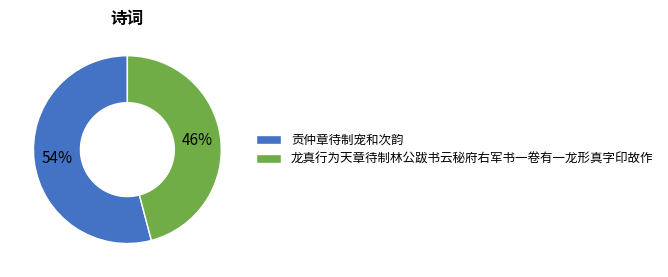

Is the sum of 龙真行为天章待制林公跋书云秘府右军书一卷有一龙形真字印故作 and 贡仲章待制宠和次韵 greater than half?

Yes